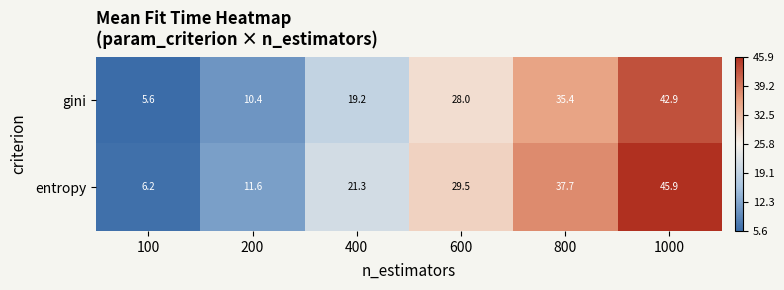

Reading left to right, transcribe all the data shown in this chart.

gini: 100=5.6	200=10.4	400=19.2	600=28.0	800=35.4	1000=42.9
entropy: 100=6.2	200=11.6	400=21.3	600=29.5	800=37.7	1000=45.9